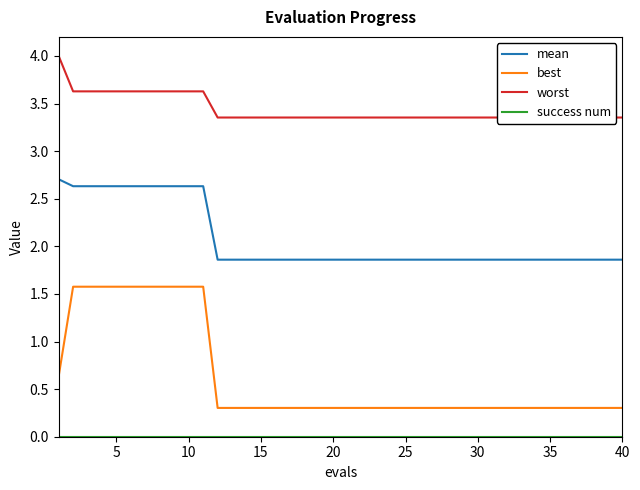

True or false: best and mean cross at least once.

False